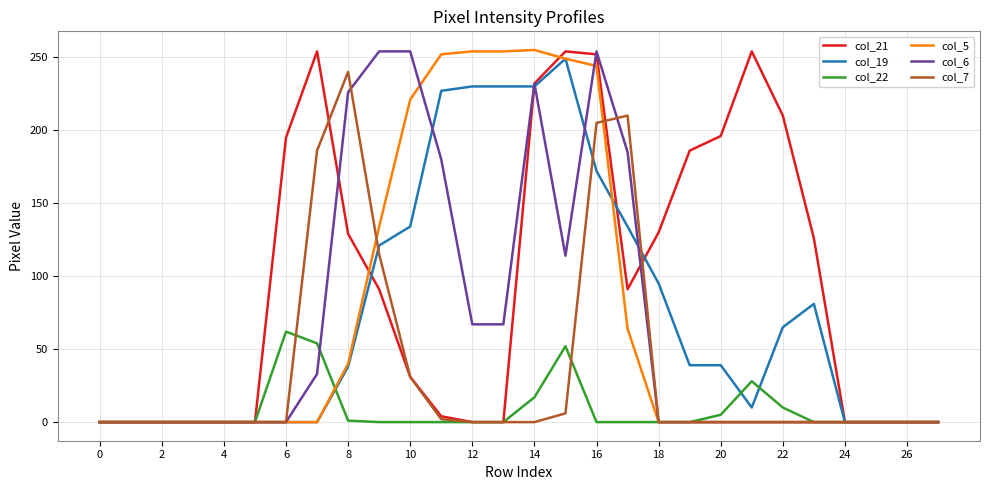

What is the maximum value shown in the chart?

255